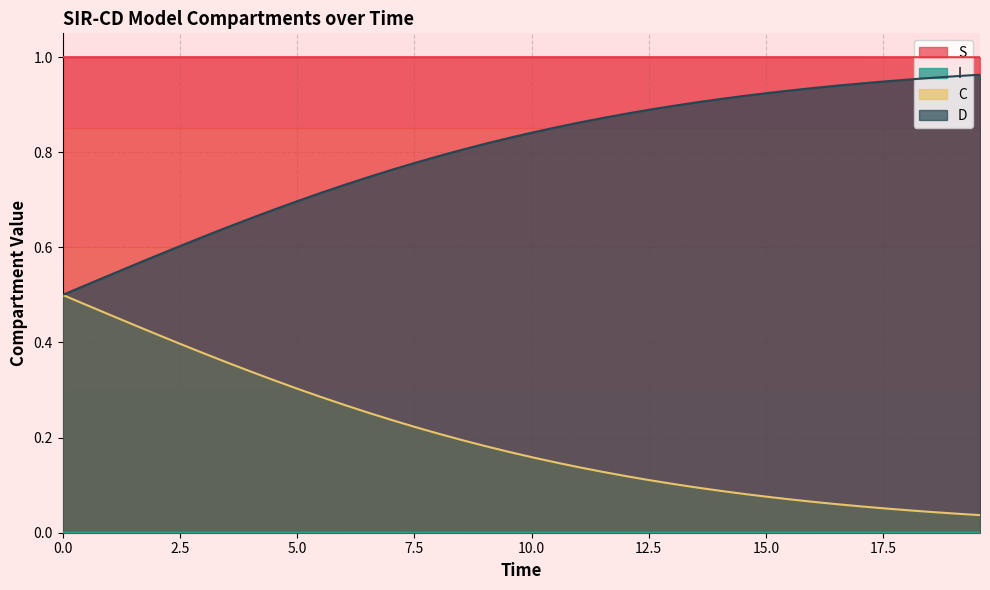

Which series has the largest total across all categories?

S